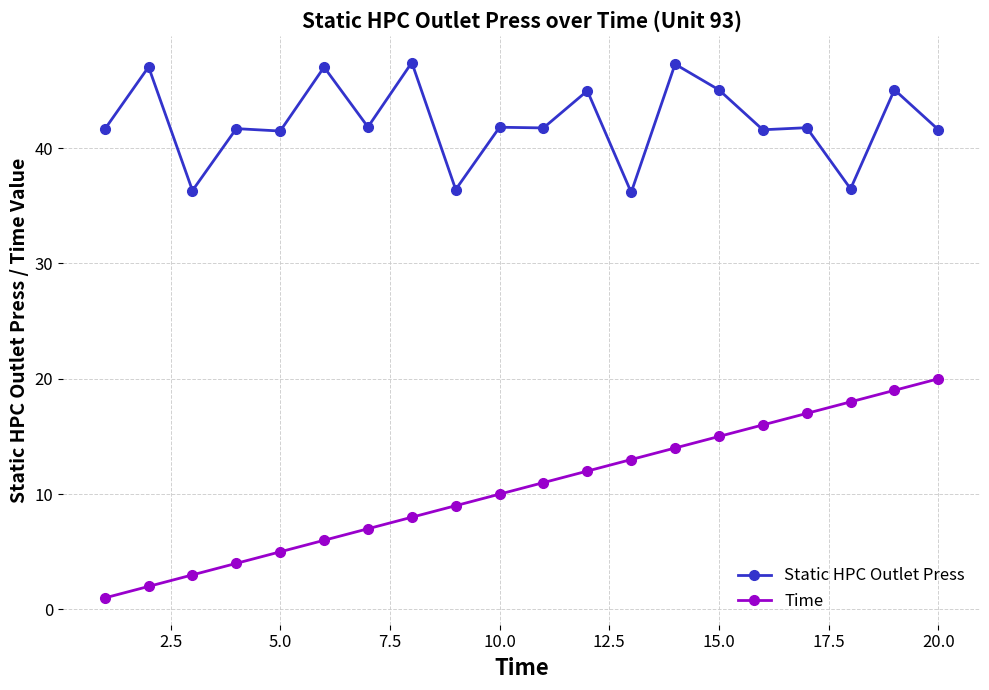

What is the value of the Static HPC Outlet Press point at the 6th from the left?

47.0